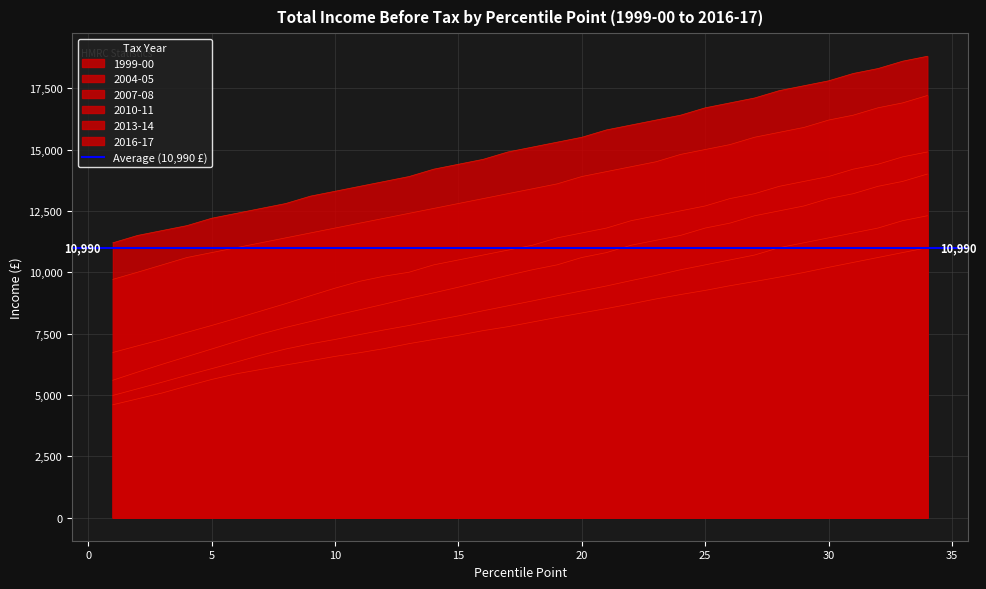

What is the difference between the highest and lowest values at 6?

6540